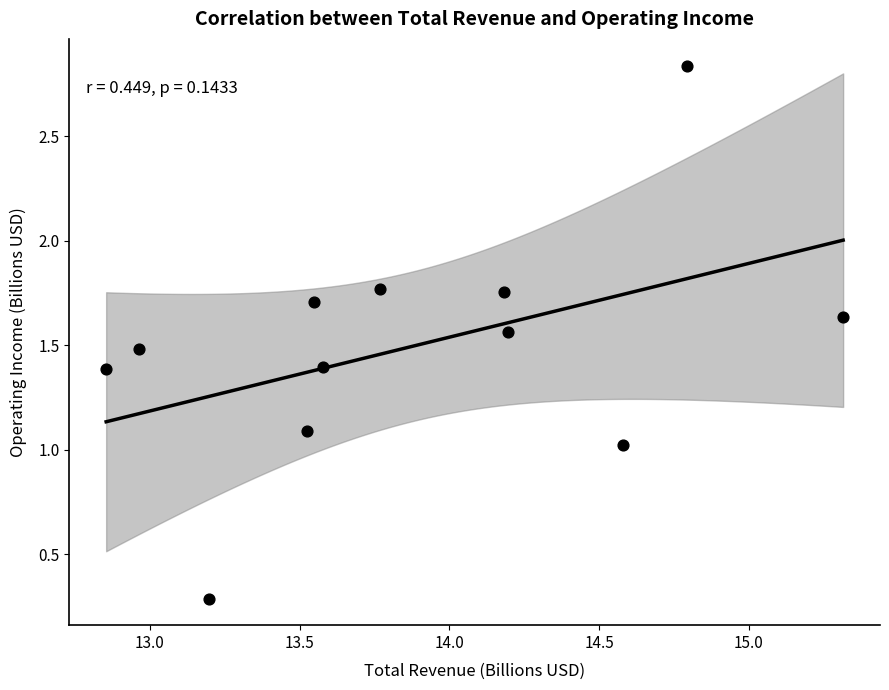

What is the range of X values (max minus min)?

2.5